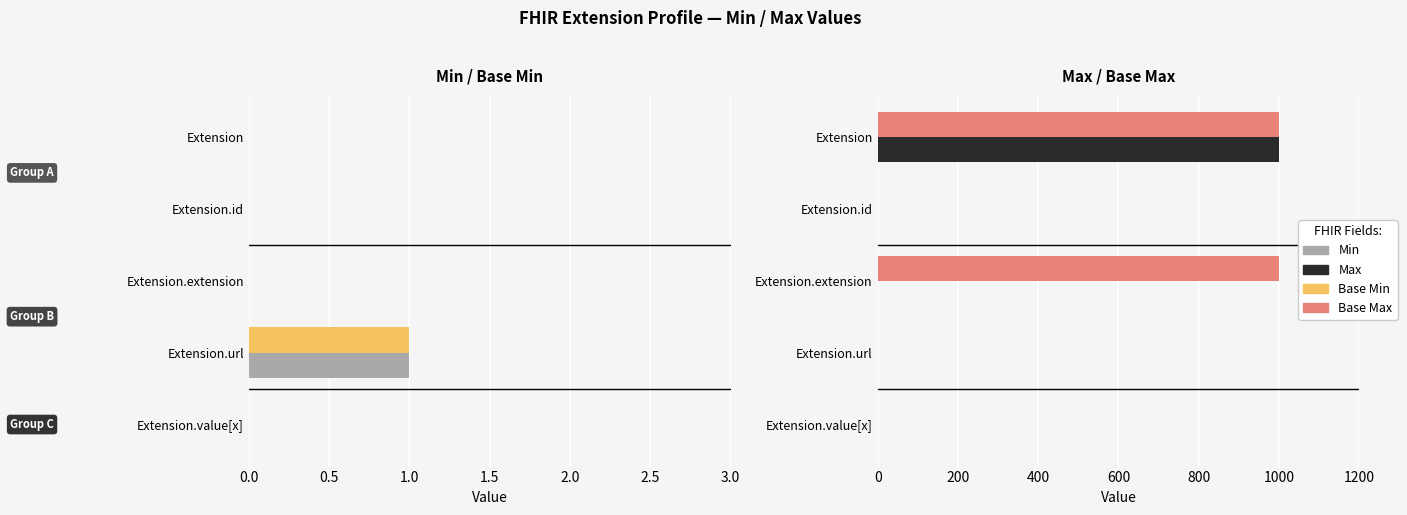

What is the total value across all series at Extension.value[x]?

2